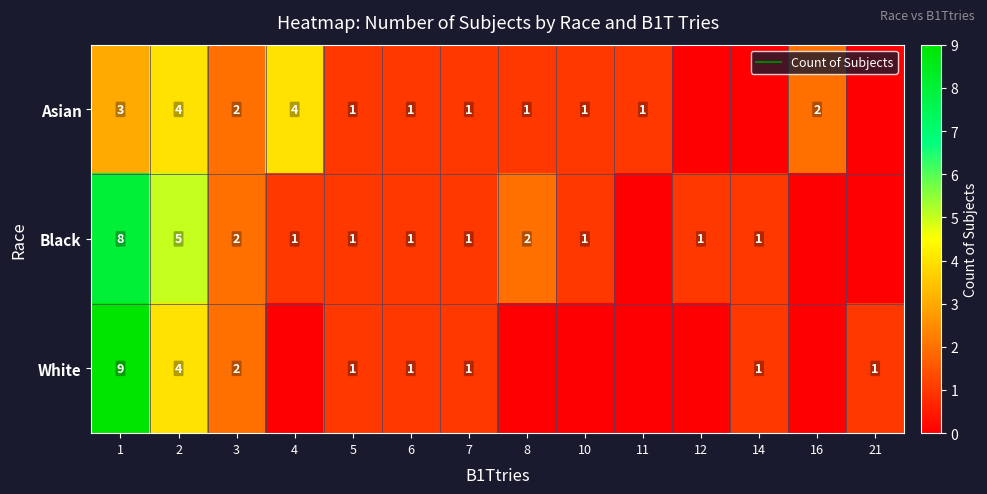

At how many categories does at least one series exceed 5?

1